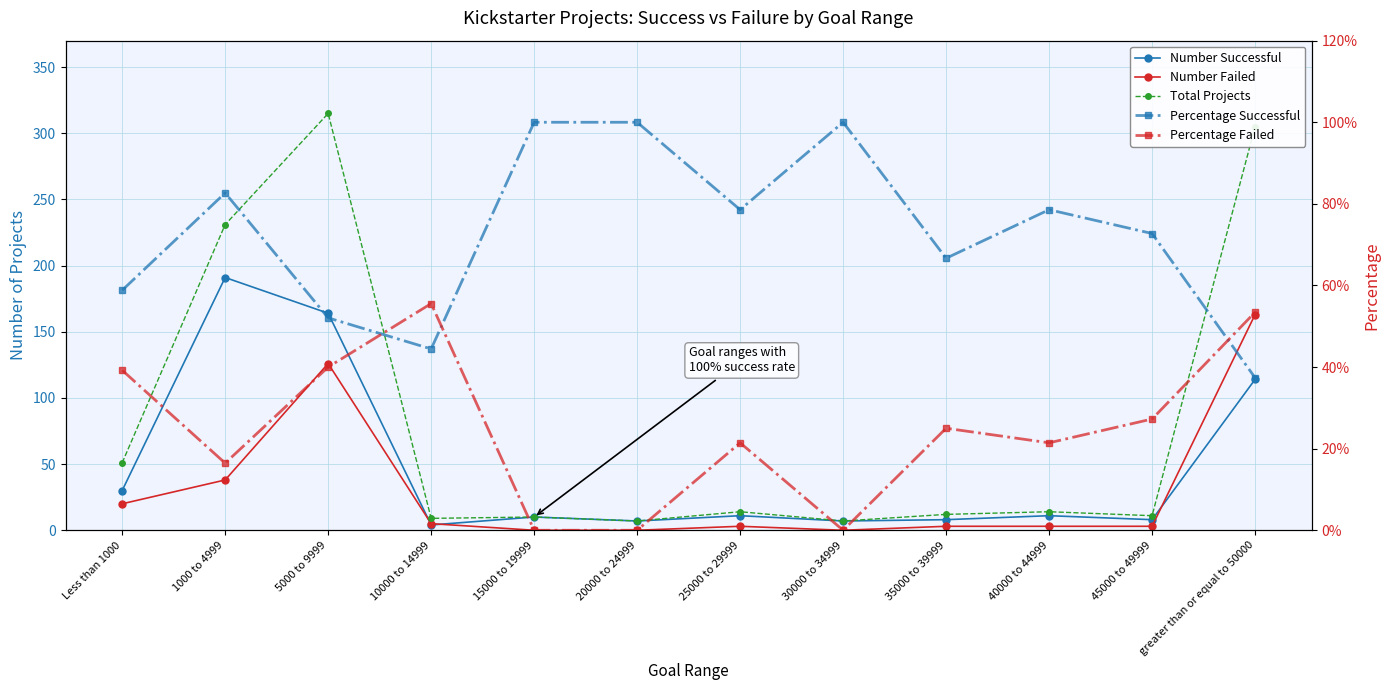

What is the minimum value for Number Successful?

4.0